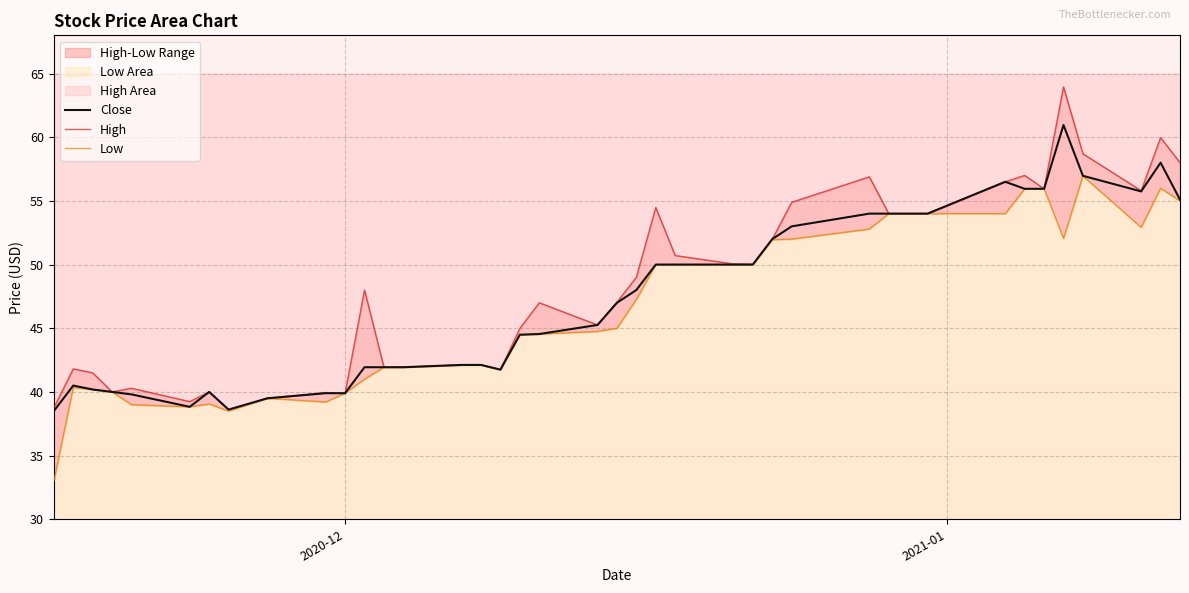

Which series has the largest range (max minus min)?

High